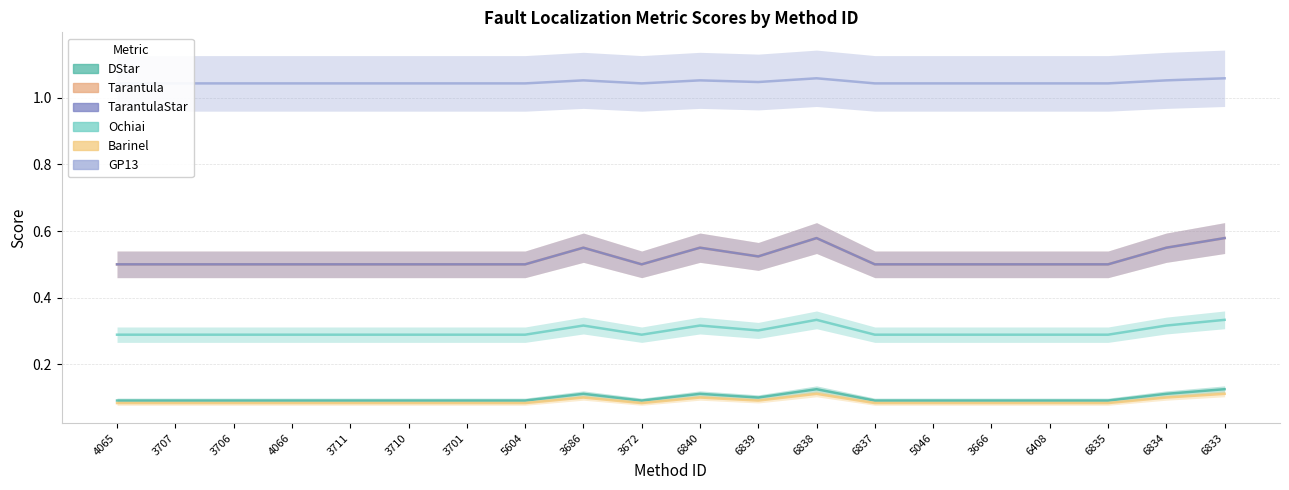

True or false: GP13 and Barinel cross at least once.

False